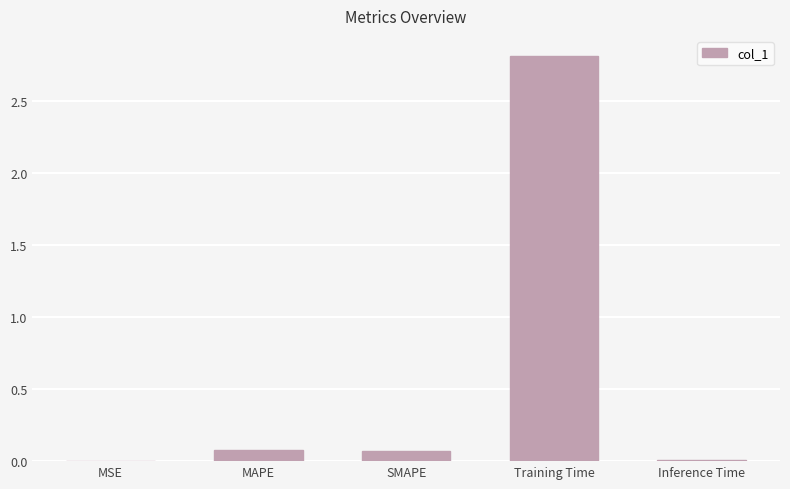

Between MSE and SMAPE, which is larger?

SMAPE